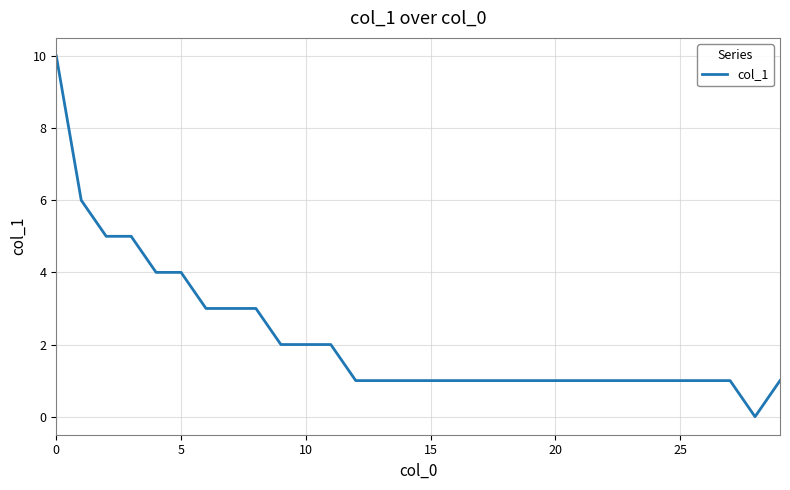

What is the difference between the maximum and minimum values?

10